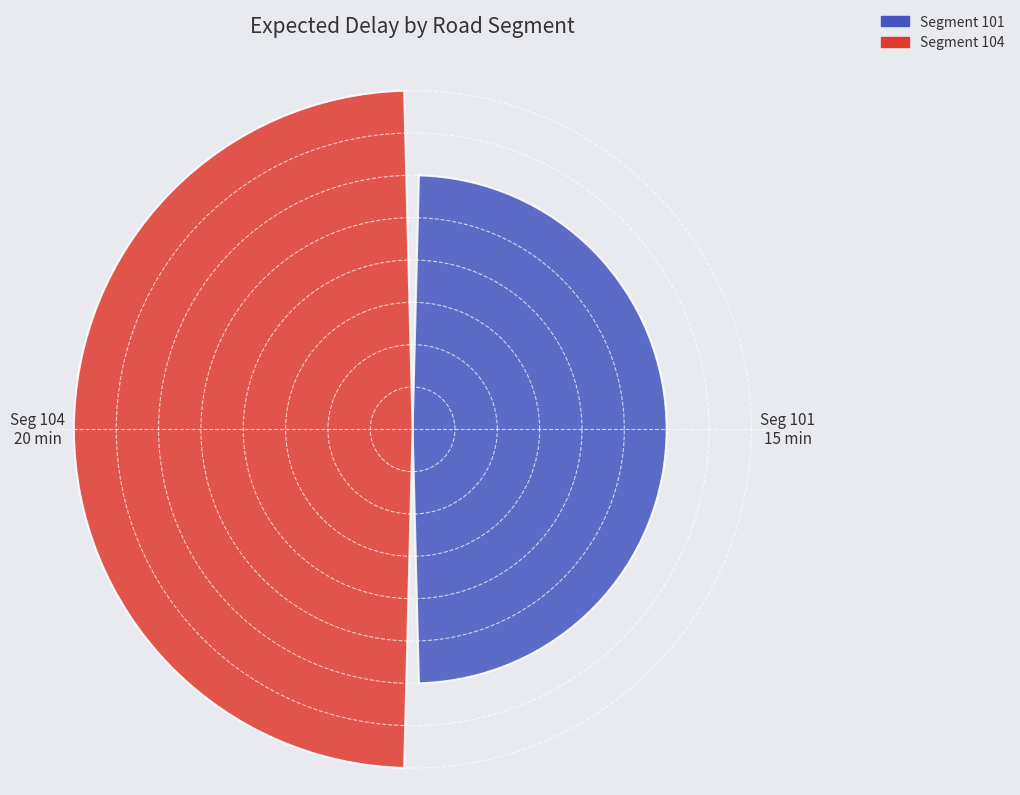

Does the chart contain any negative values?

No